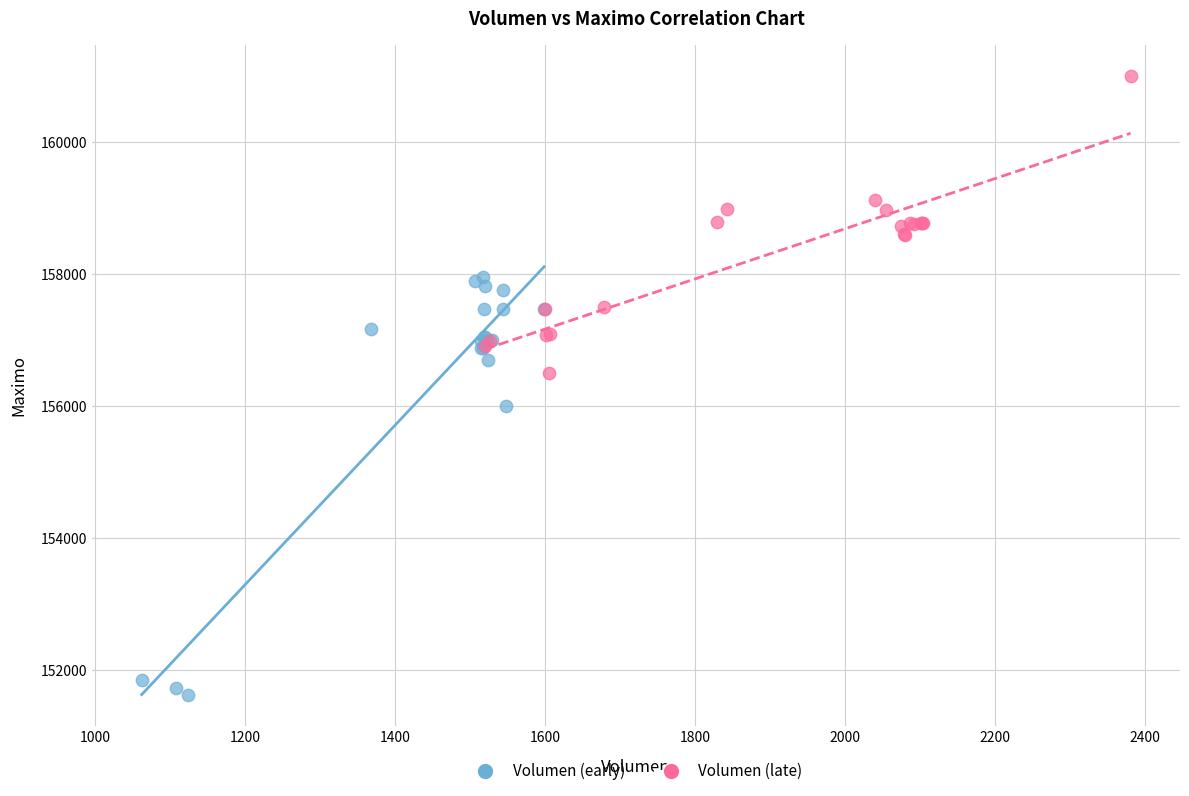

Which series has the largest Y range (max minus min)?

Volumen (early)